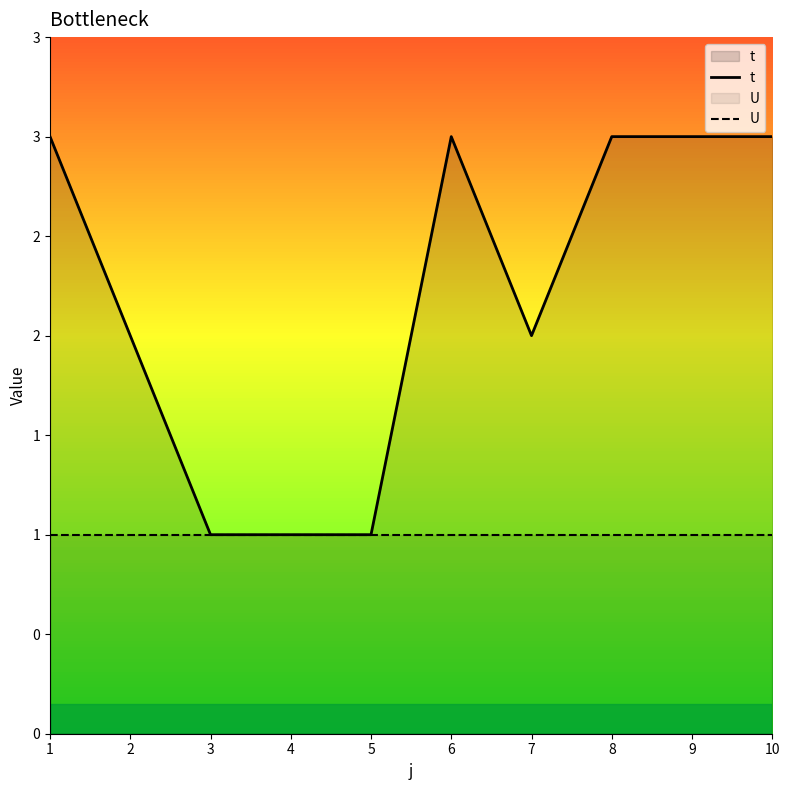

Is the value of U at 4 greater than the value of t at 3?

No